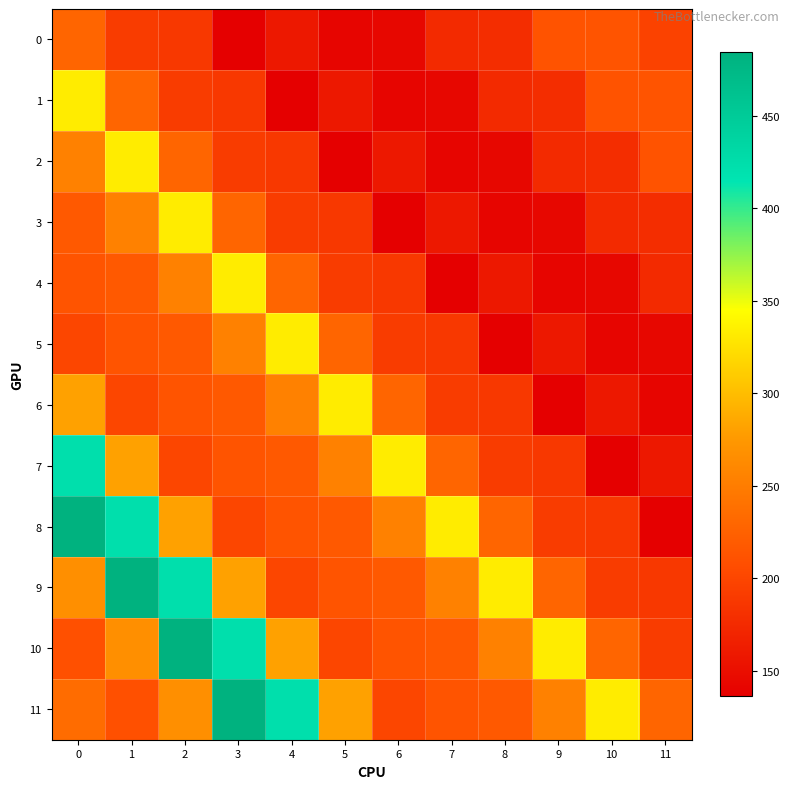

Reading left to right, list all the values displayed in this chart.

0: 0=228.8	1=191.7	2=187.4	3=136.0	4=159.0	5=142.0	6=143.0	7=175.0	8=178.0	9=212.0	10=213.0	11=197.0
1: 0=332.4	1=228.8	2=191.7	3=187.4	4=136.0	5=159.0	6=142.0	7=143.0	8=175.0	9=178.0	10=212.0	11=213.0
2: 0=253.8	1=332.4	2=228.8	3=191.7	4=187.4	5=136.0	6=159.0	7=142.0	8=143.0	9=175.0	10=178.0	11=212.0
3: 0=217.3	1=253.8	2=332.4	3=228.8	4=191.7	5=187.4	6=136.0	7=159.0	8=142.0	9=143.0	10=175.0	11=178.0
4: 0=213.6	1=217.3	2=253.8	3=332.4	4=228.8	5=191.7	6=187.4	7=136.0	8=159.0	9=142.0	10=143.0	11=175.0
5: 0=200.4	1=213.6	2=217.3	3=253.8	4=332.4	5=228.8	6=191.7	7=187.4	8=136.0	9=159.0	10=142.0	11=143.0
6: 0=281.4	1=200.4	2=213.6	3=217.3	4=253.8	5=332.4	6=228.8	7=191.7	8=187.4	9=136.0	10=159.0	11=142.0
7: 0=422.6	1=281.4	2=200.4	3=213.6	4=217.3	5=253.8	6=332.4	7=228.8	8=191.7	9=187.4	10=136.0	11=159.0
8: 0=484.5	1=422.6	2=281.4	3=200.4	4=213.6	5=217.3	6=253.8	7=332.4	8=228.8	9=191.7	10=187.4	11=136.0
9: 0=267.3	1=484.5	2=422.6	3=281.4	4=200.4	5=213.6	6=217.3	7=253.8	8=332.4	9=228.8	10=191.7	11=187.4
10: 0=210.1	1=267.3	2=484.5	3=422.6	4=281.4	5=200.4	6=213.6	7=217.3	8=253.8	9=332.4	10=228.8	11=191.7
11: 0=234.8	1=210.1	2=267.3	3=484.5	4=422.6	5=281.4	6=200.4	7=213.6	8=217.3	9=253.8	10=332.4	11=228.8